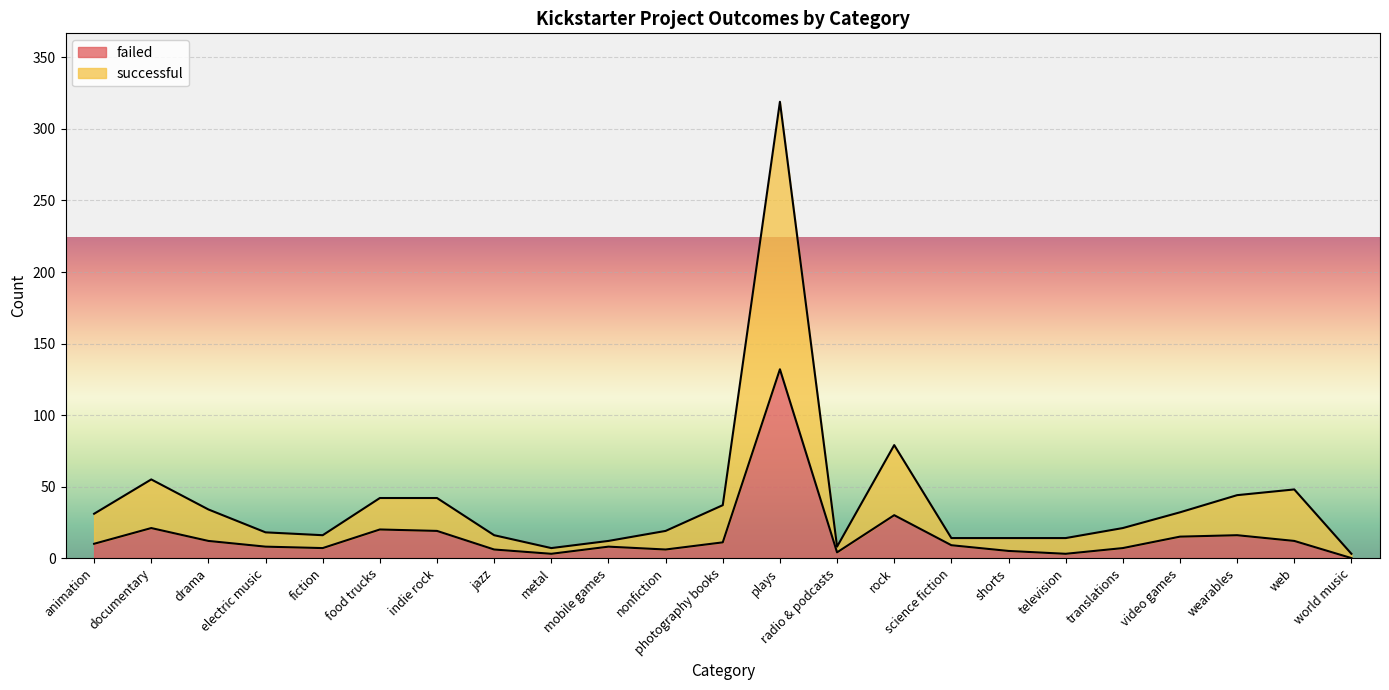

Which series ends up on top after the final intersection of successful and failed?

successful